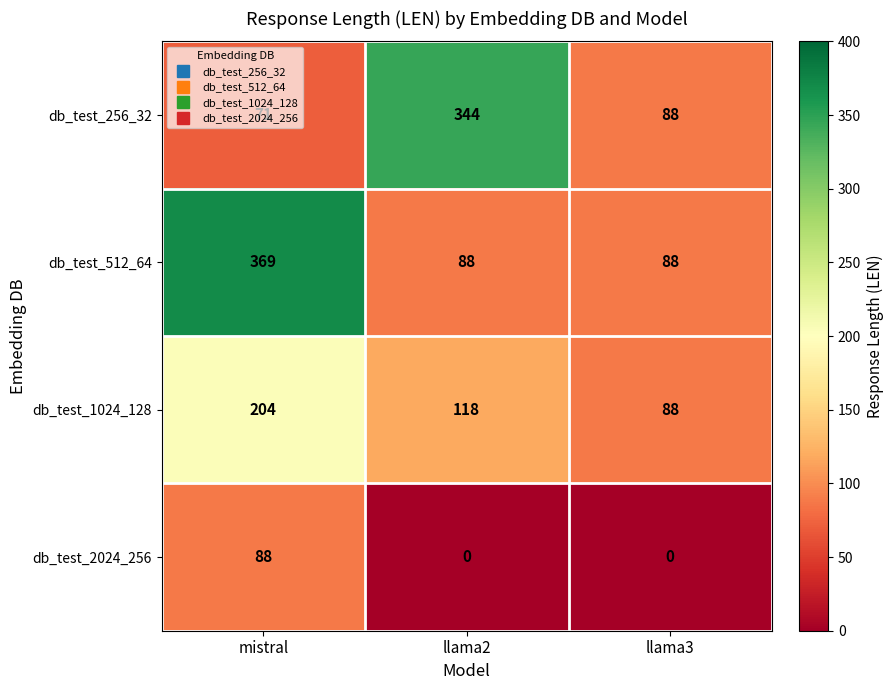

Rank the series at llama2 from highest to lowest value.

db_test_256_32, db_test_1024_128, db_test_512_64, db_test_2024_256